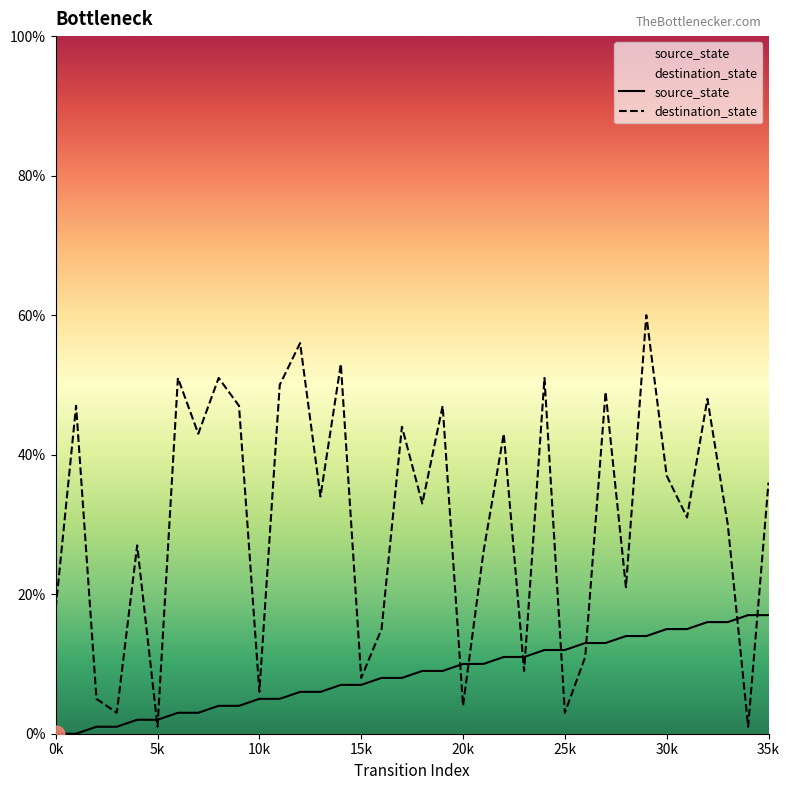

Rank the series at 20k from highest to lowest value.

source_state, destination_state